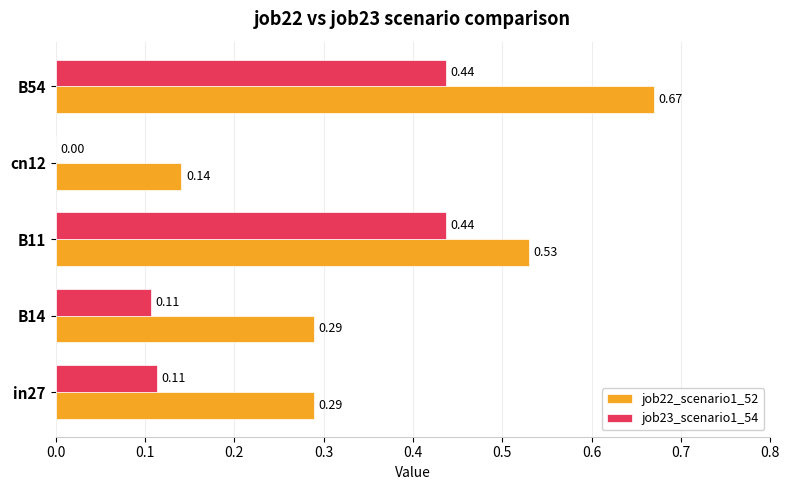

What is the total value across all series at B54?

1.1